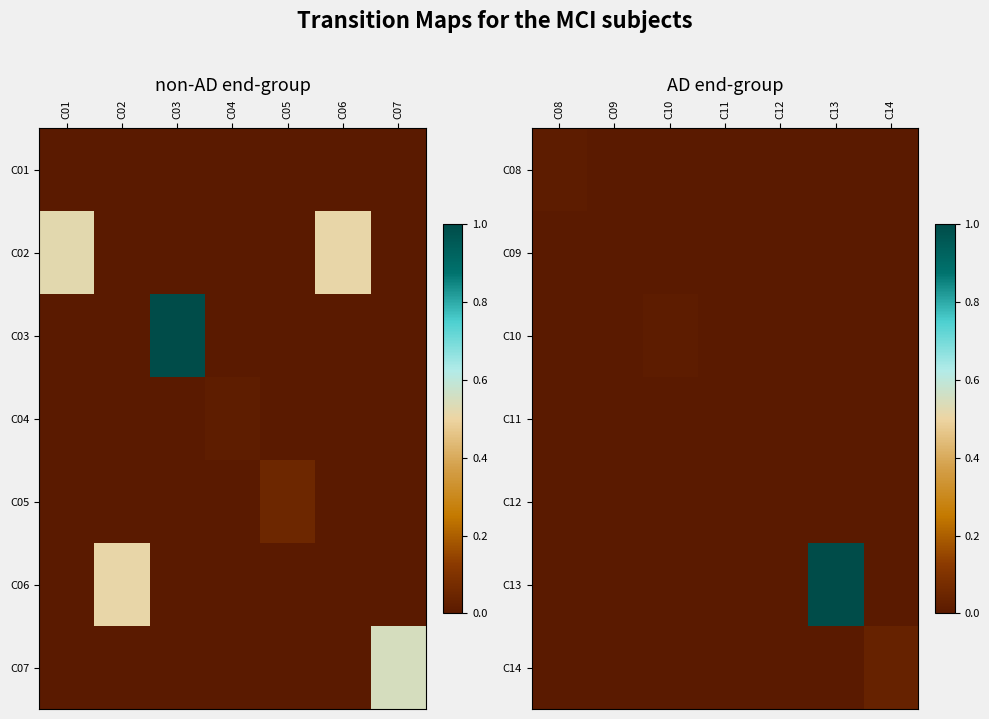

At C11, list the series in order from smallest to largest.

C08, C09, C10, C12, C13, C14, C11